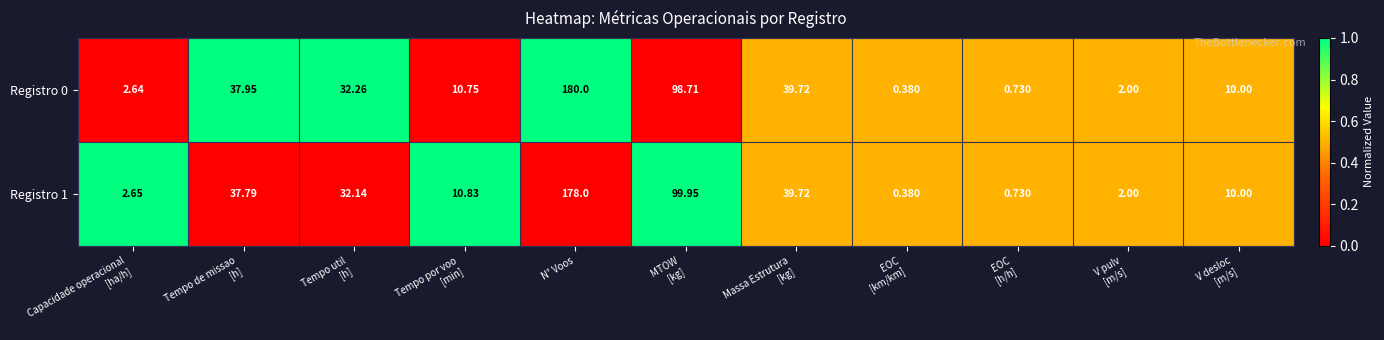

At which category is the sum across all series the highest?

N° Voos